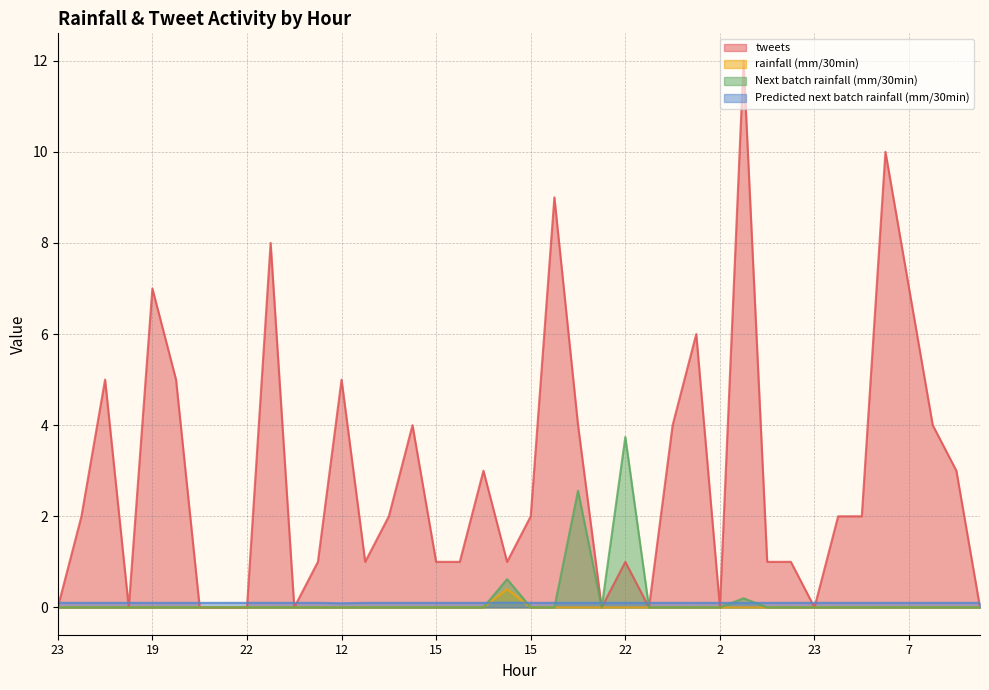

Which category has the lowest value across all series?

23